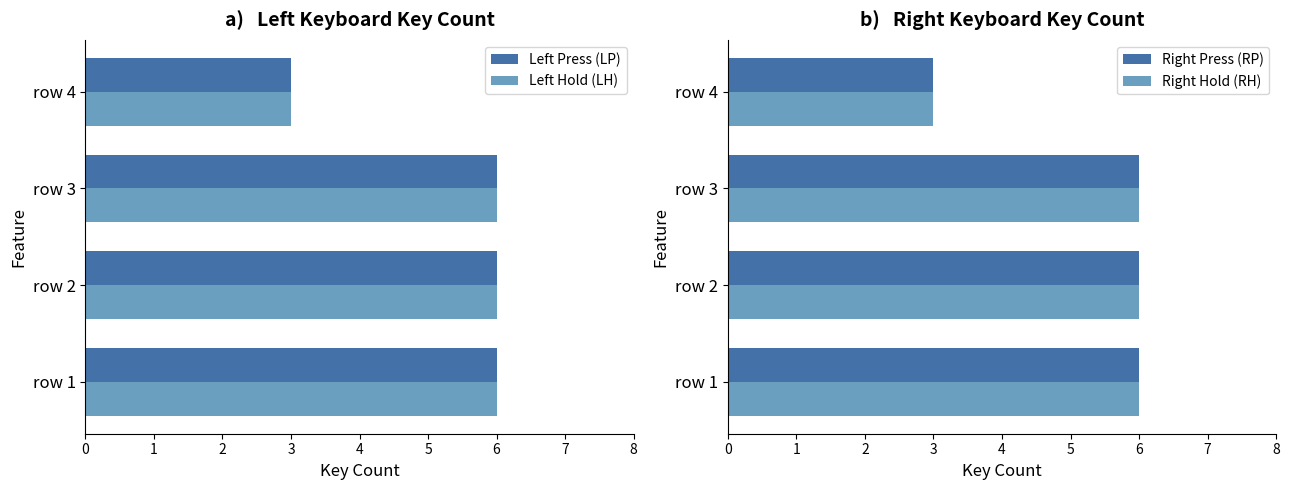

What is the approximate value of Right Press (RP) at row 2?

6